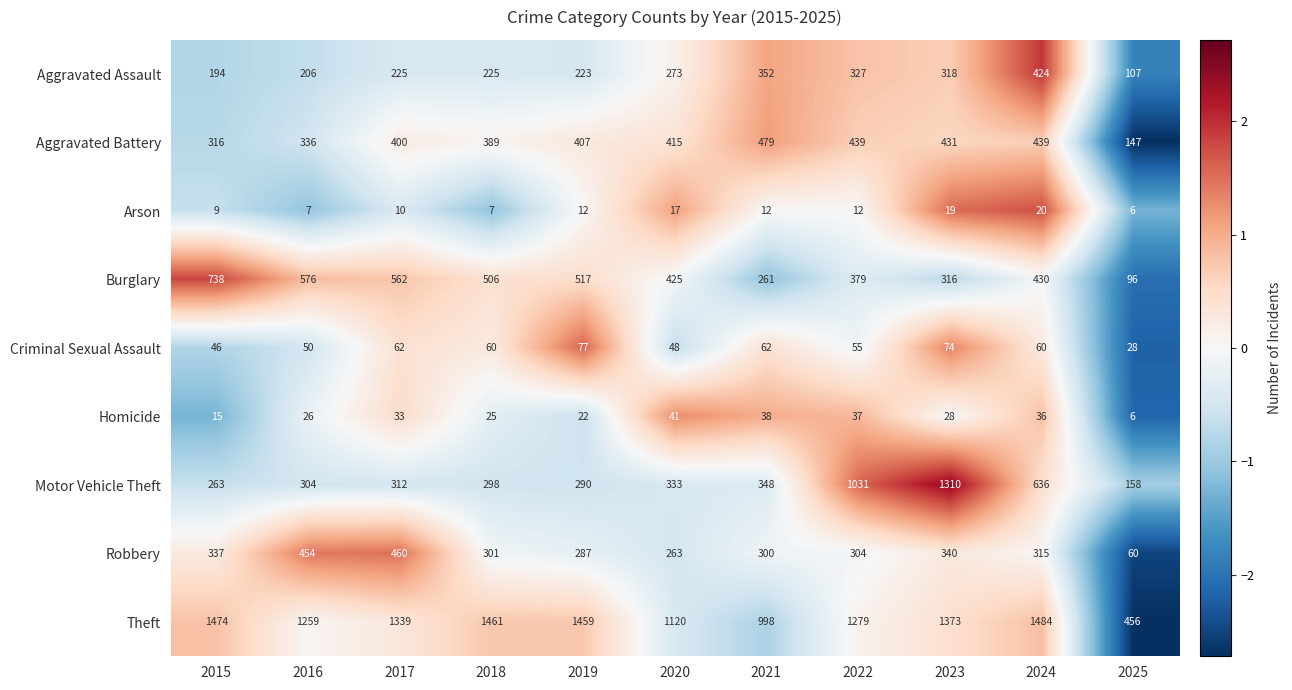

How many categories are shown in the chart?

11